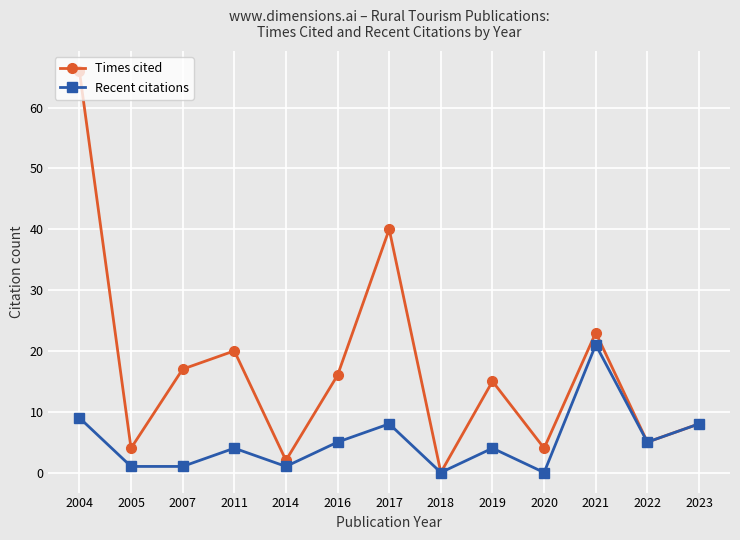

What is the difference between the highest and lowest values at 2011?

16